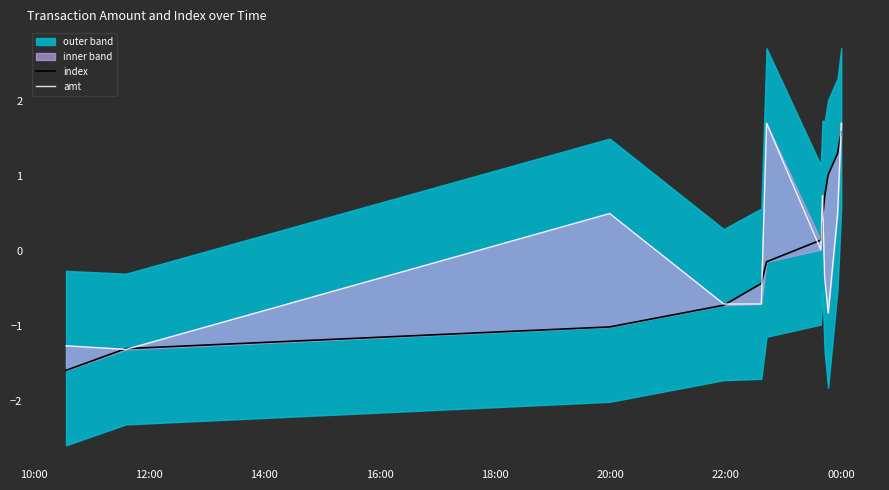

Reading left to right, list all the values displayed in this chart.

index: -1.6	-1.3	-1.0	-0.7	-0.4	-0.1	0.1	0.4	0.7	1.0	1.3	1.6
amt: -1.3	-1.3	0.5	-0.7	-0.7	1.7	0.0	0.7	-0.3	-0.8	0.5	1.7